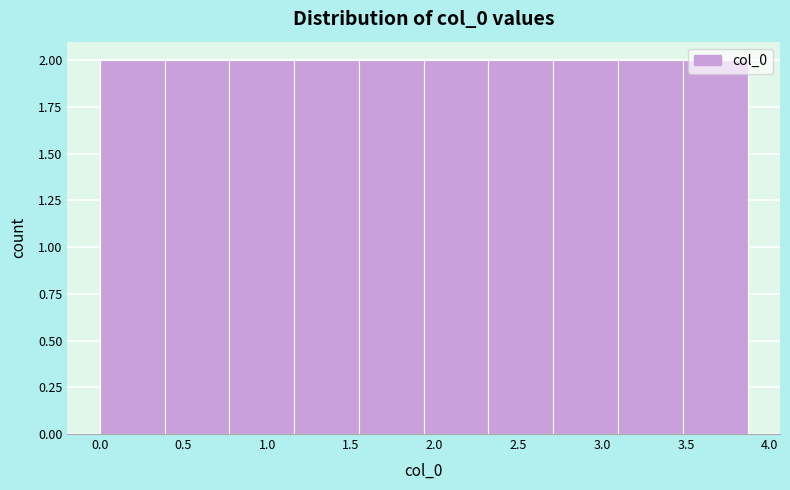

How tall is the bar that spans 1.55 to 1.95 on the x-axis? Neither the bar edges nor the heights are printed on the chart, so give them approximately, as read against the axes.

2